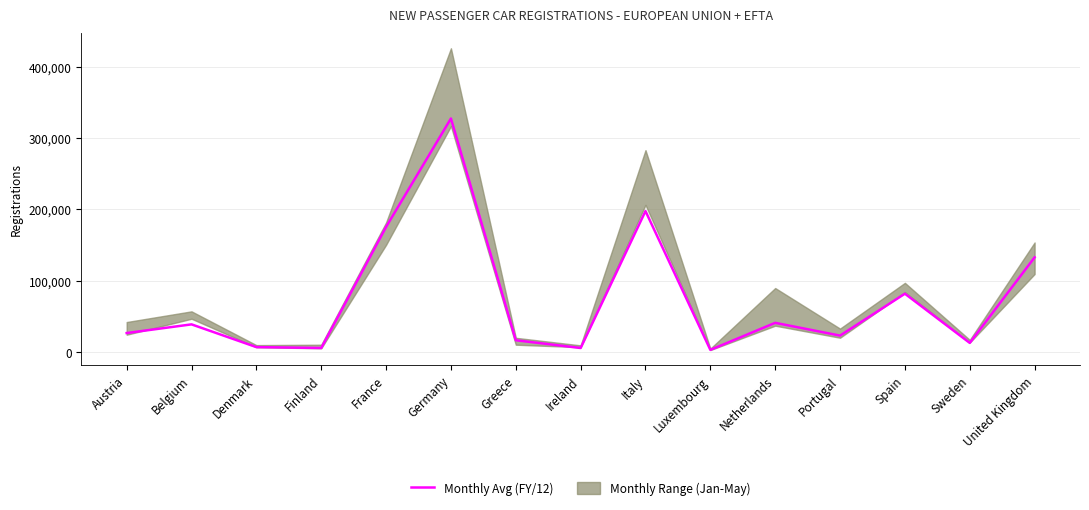

What is the maximum value shown in the chart?

327463.2